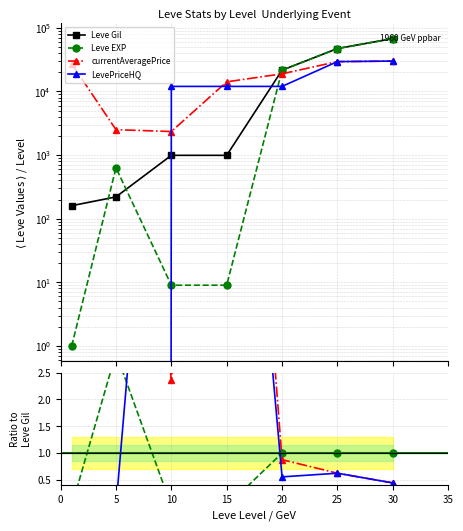

What are all the series names shown in the legend?

Leve Gil, Leve EXP, currentAveragePrice, LevePriceHQ